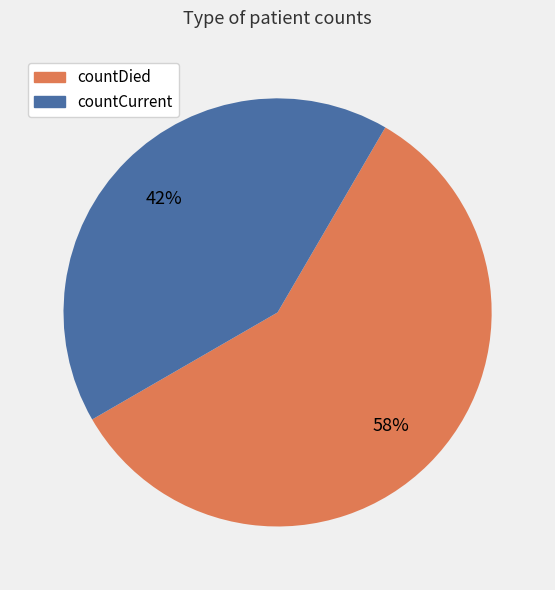

Which slice represents more than half of the pie?

countDied